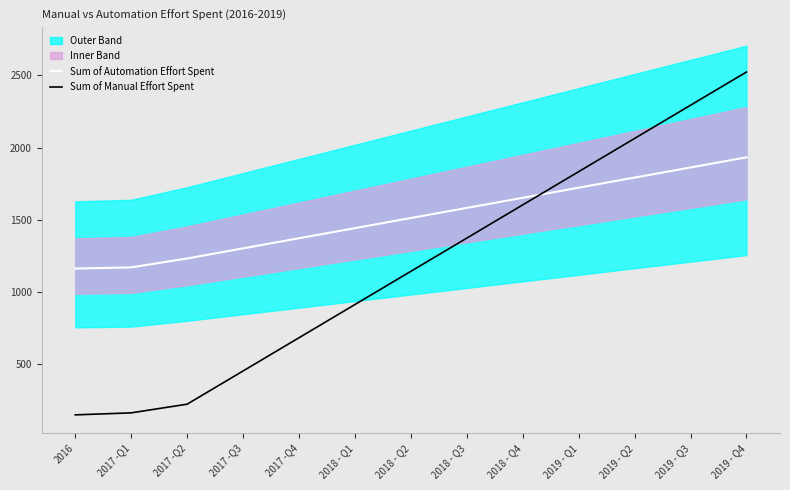

Which series ends up on top after the final intersection of Sum of Automation Effort Spent and Sum of Manual Effort Spent?

Sum of Manual Effort Spent